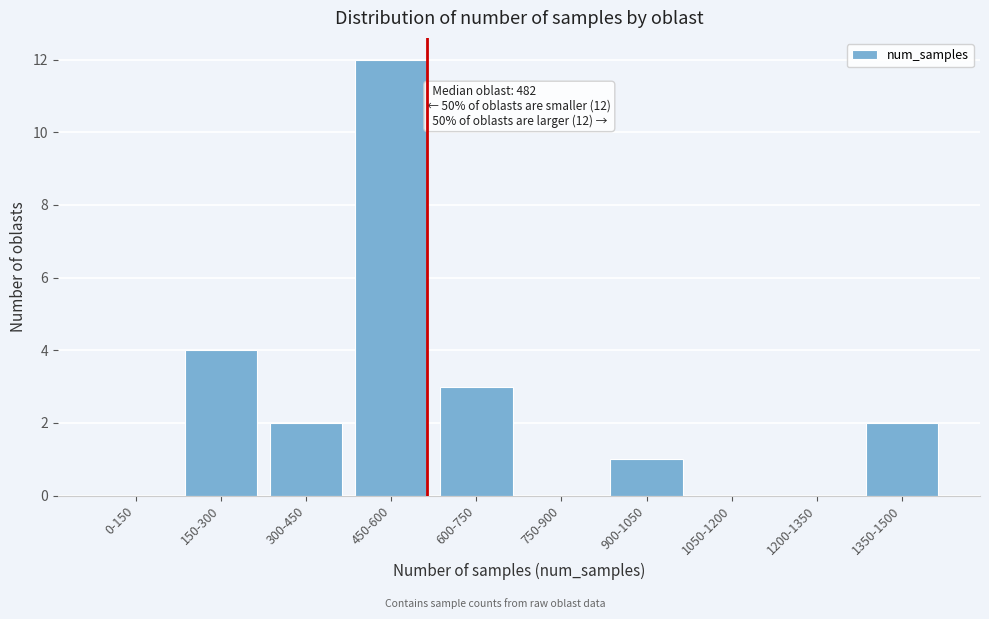

Reading left to right, extract all data points from this chart.

0-150=0	150-300=4	300-450=2	450-600=12	600-750=3	750-900=0	900-1050=1	1050-1200=0	1200-1350=0	1350-1500=2